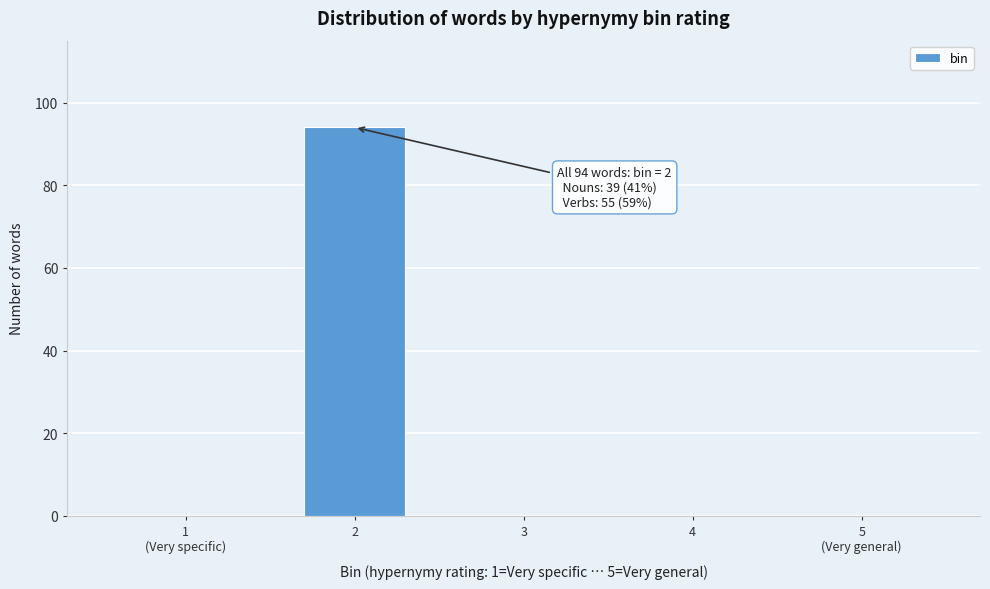

What is the change in value from 2 to 3?

-94